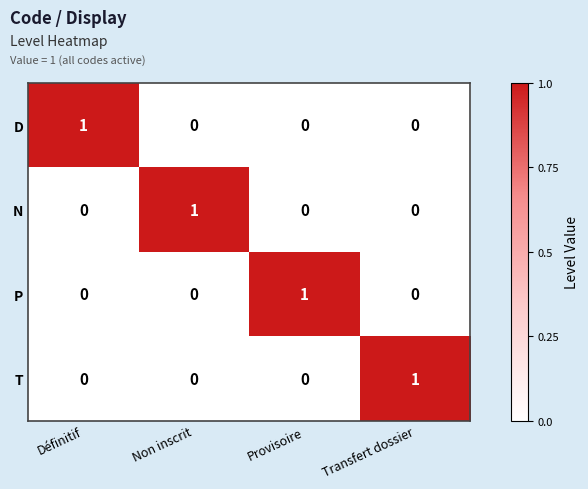

How many values in N are above zero?

1